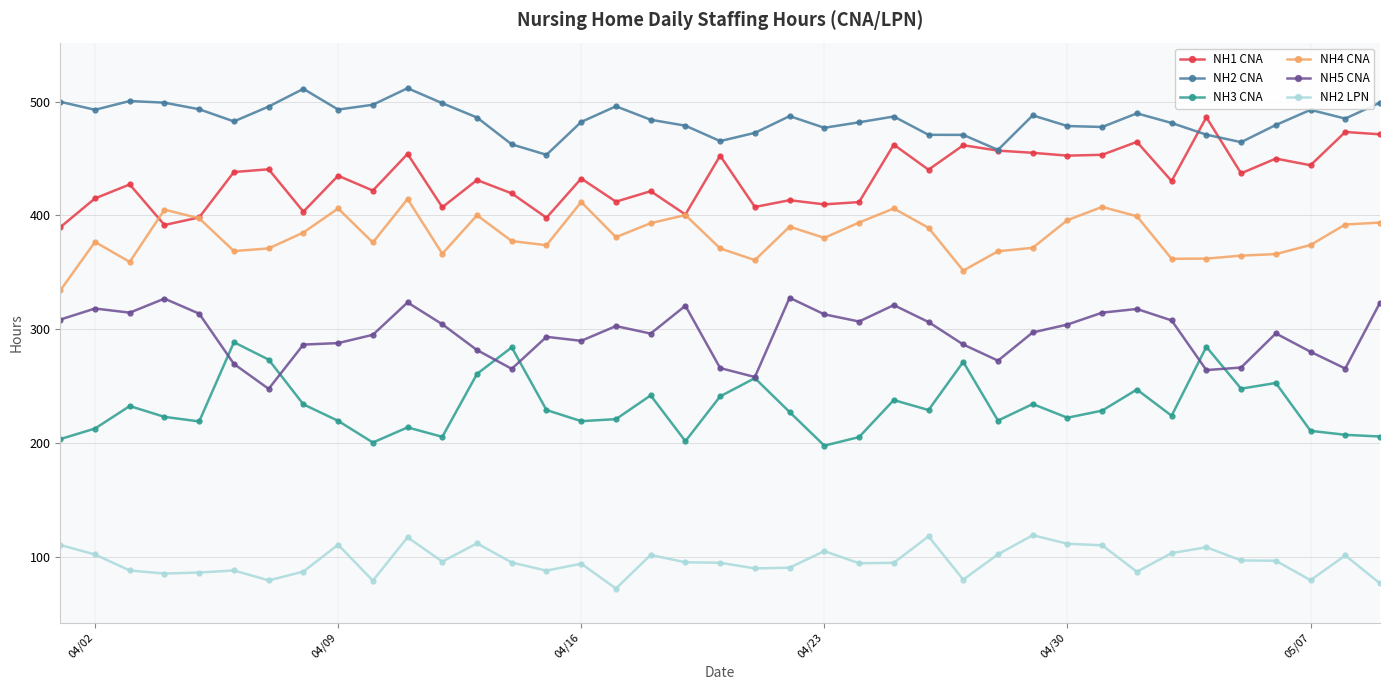

At how many categories does at least one series exceed 205?

39